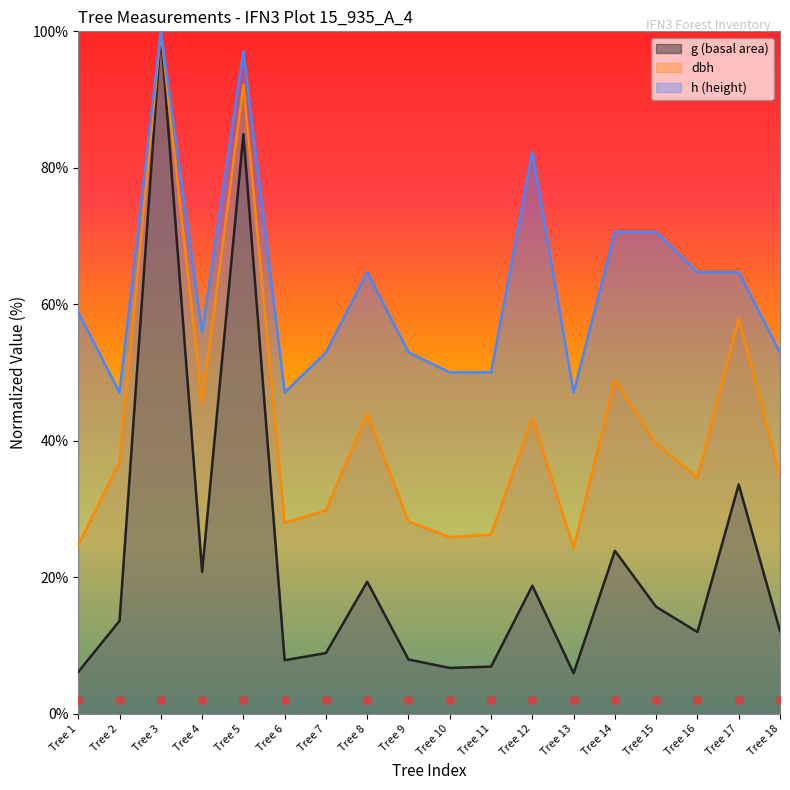

Is the value of dbh at Tree 13 greater than the value of g at Tree 1?

Yes